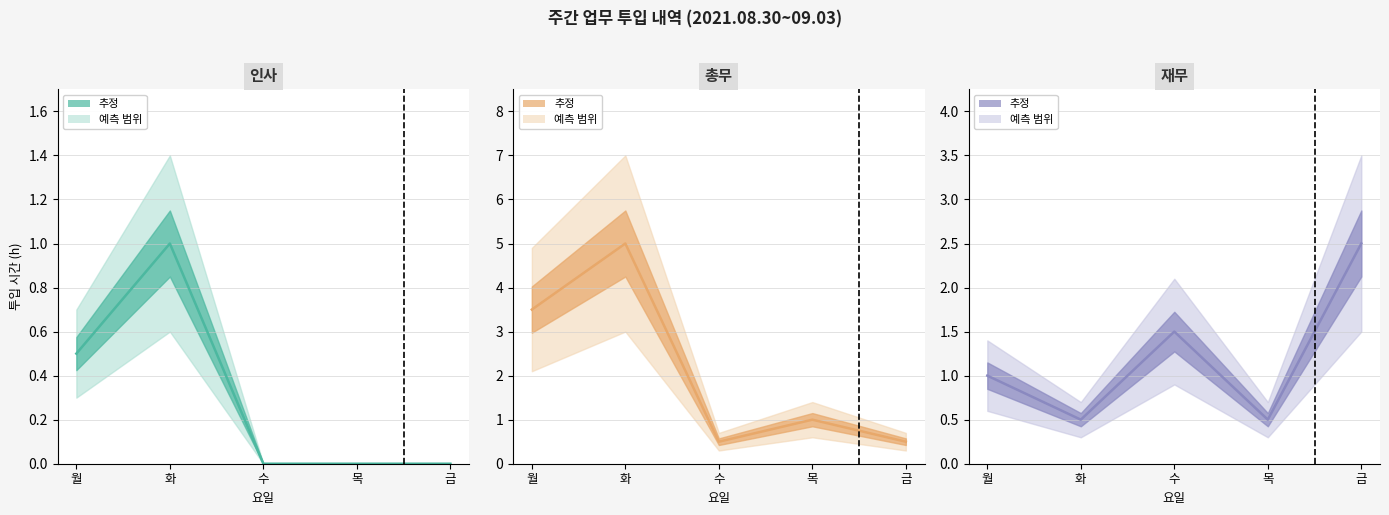

After their last crossing, which series has the higher values: 인사 추정 or 재무 추정?

재무 추정